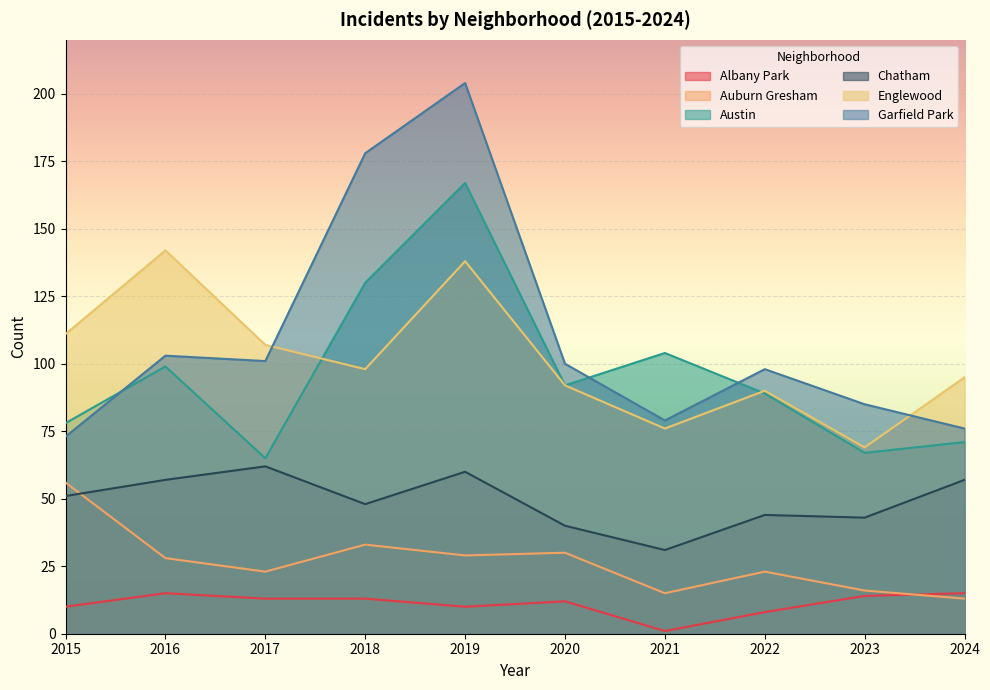

The Albany Park series shows 15 at 2015. True or false?

False